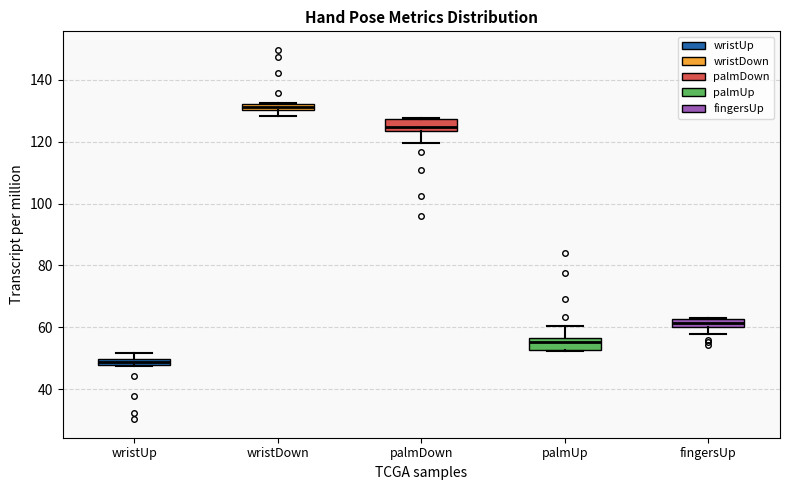

Which box has the lowest median line?

wristUp